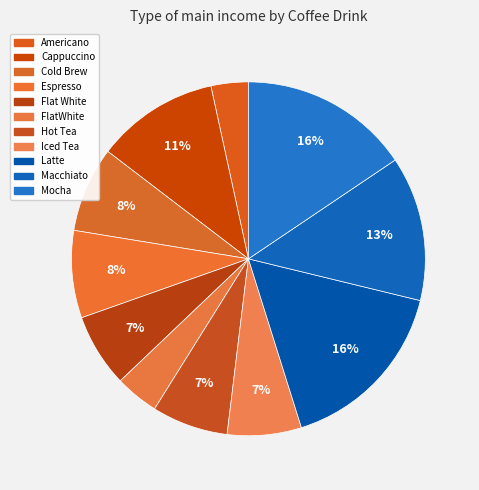

Combined, do Cold Brew and Americano account for over 50%?

No